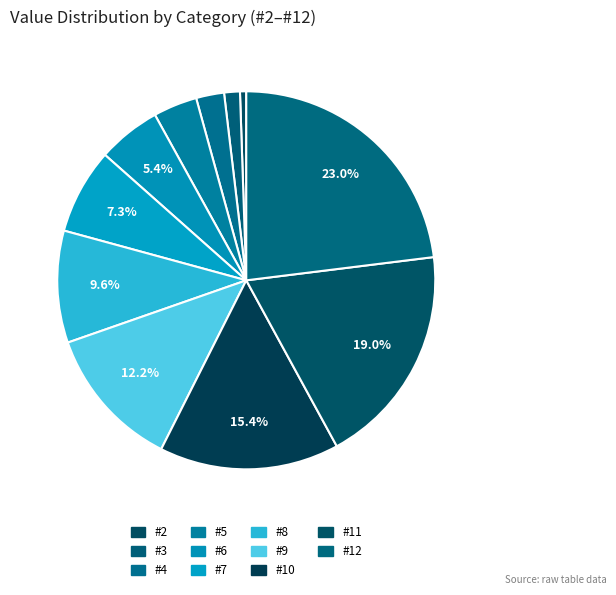

Which has a higher value, #6 or #8?

#8